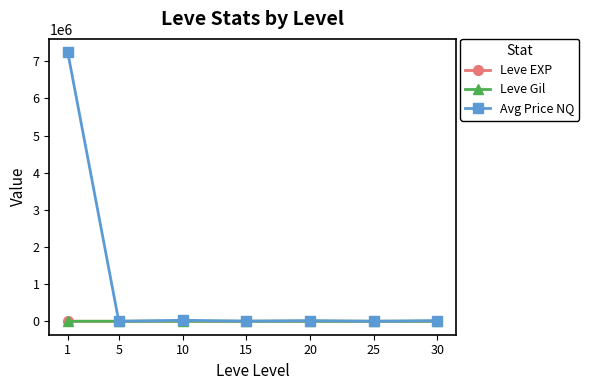

Is the value of Leve EXP at 1 greater than the value of Avg Price NQ at 1?

No